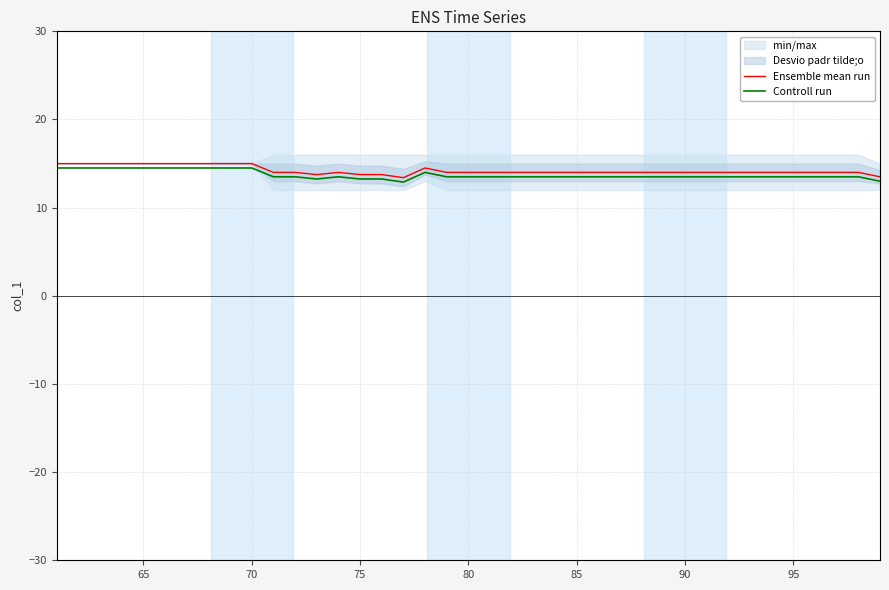

The Controll run series shows 6.8 at 10. True or false?

False